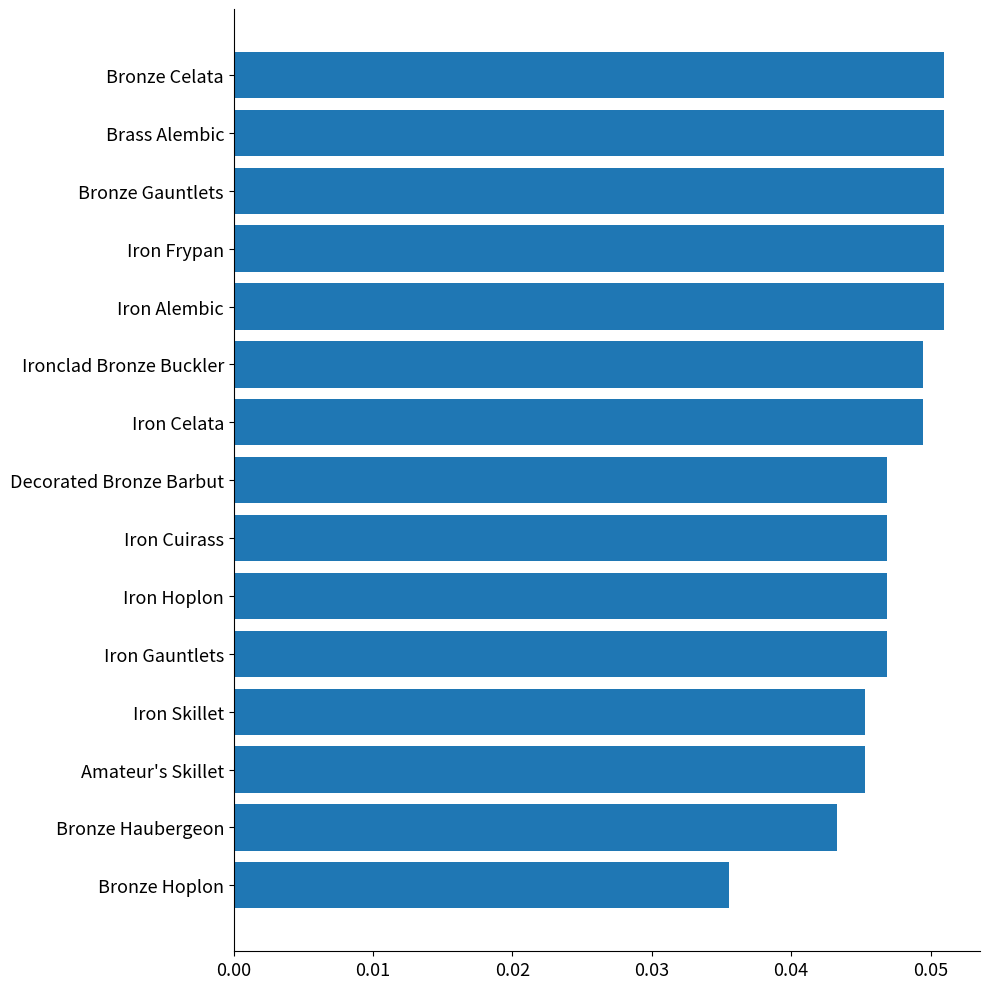

Which category has the lowest value across all series?

Bronze Hoplon